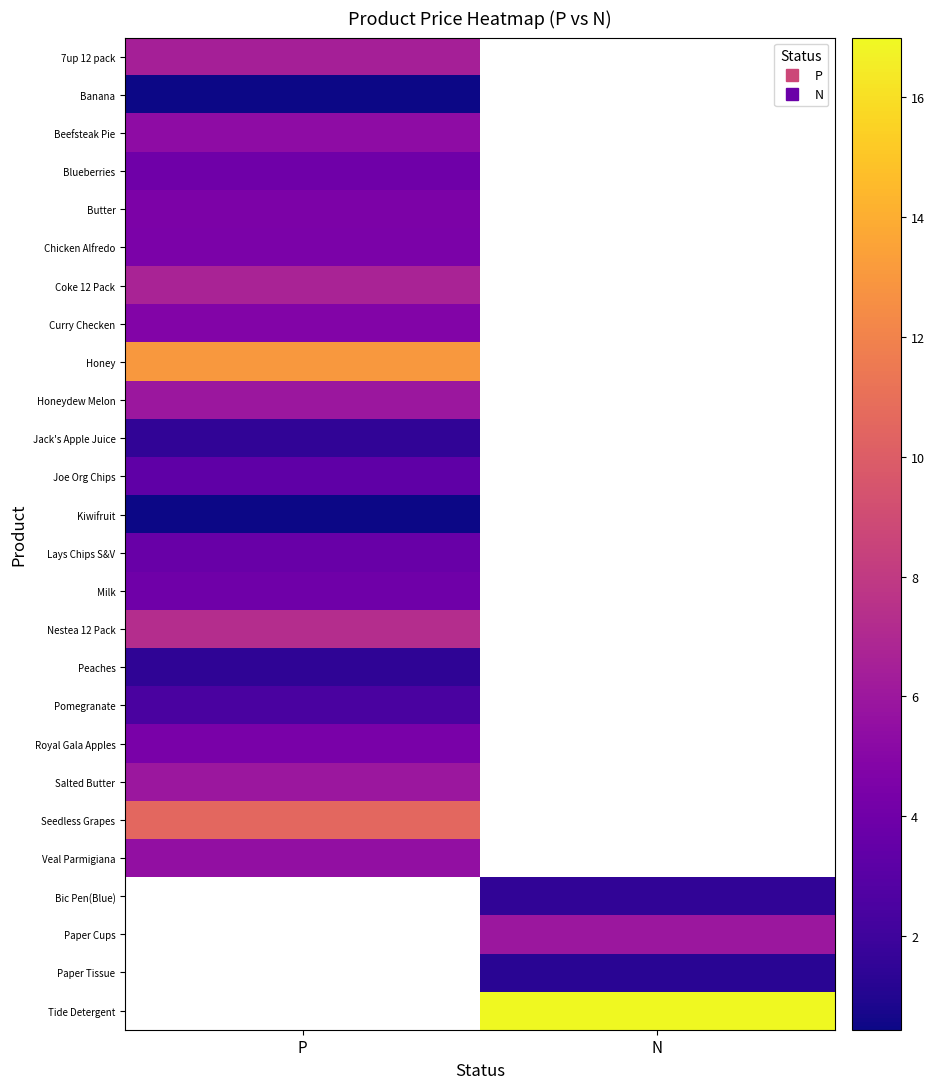

What is the maximum value shown in the chart?

17.0